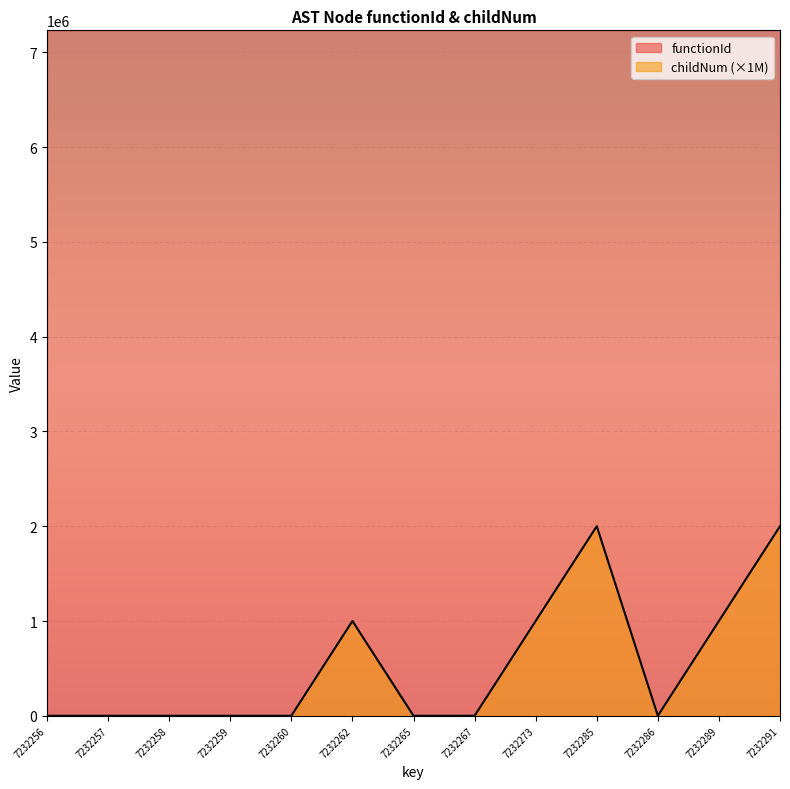

Does the chart display data point markers on the line(s)?

No